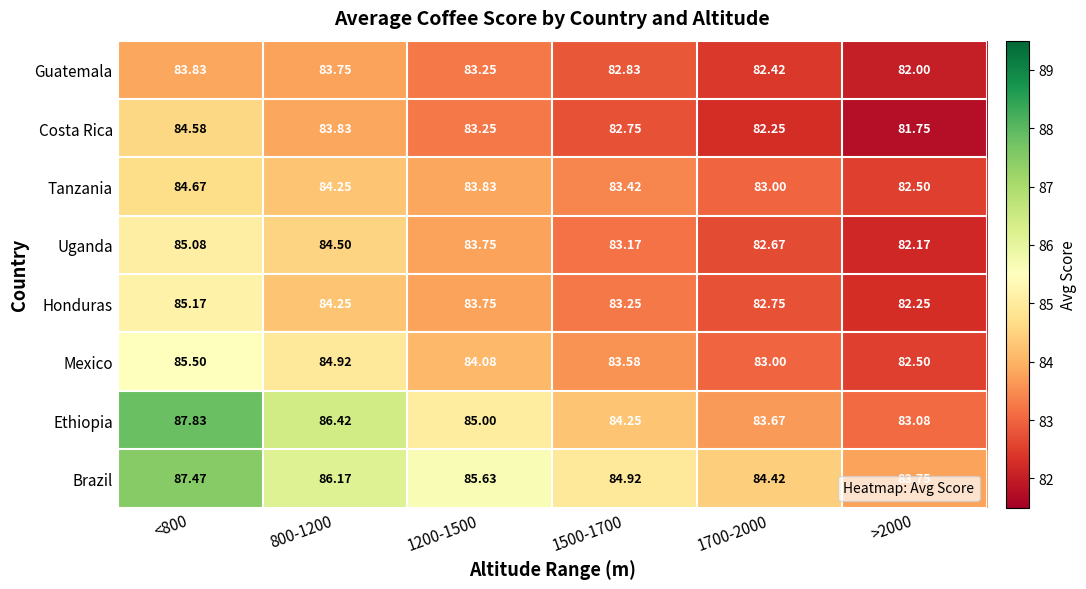

Is the value of Guatemala at >2000 greater than the value of Ethiopia at 1200-1500?

No